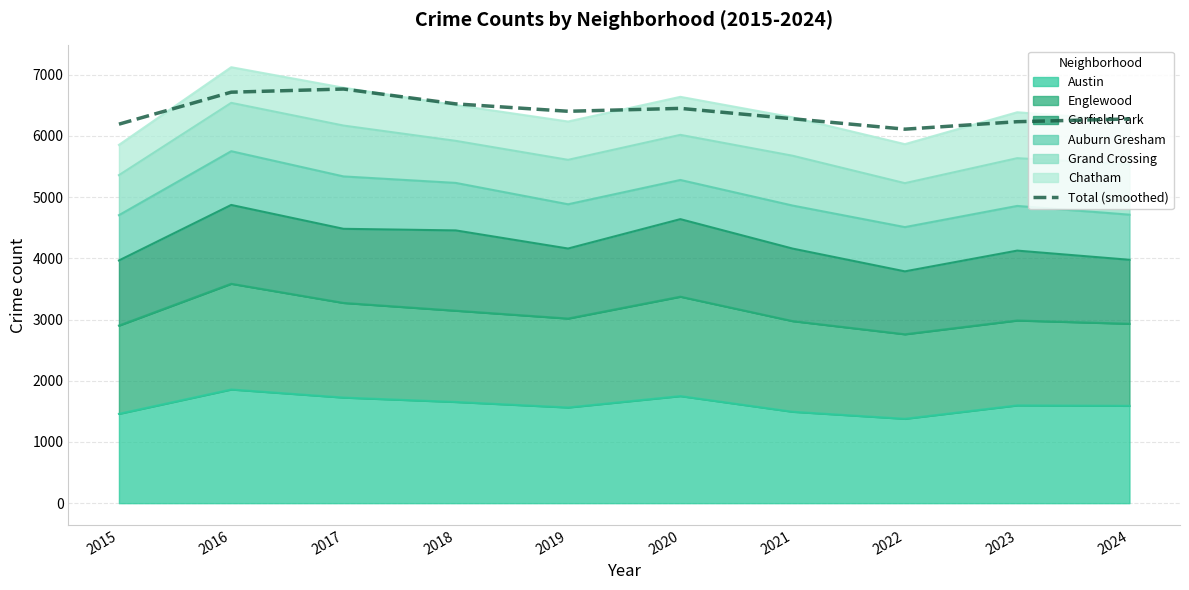

What is the sum of the values at 2024 and 2016?

12990.9